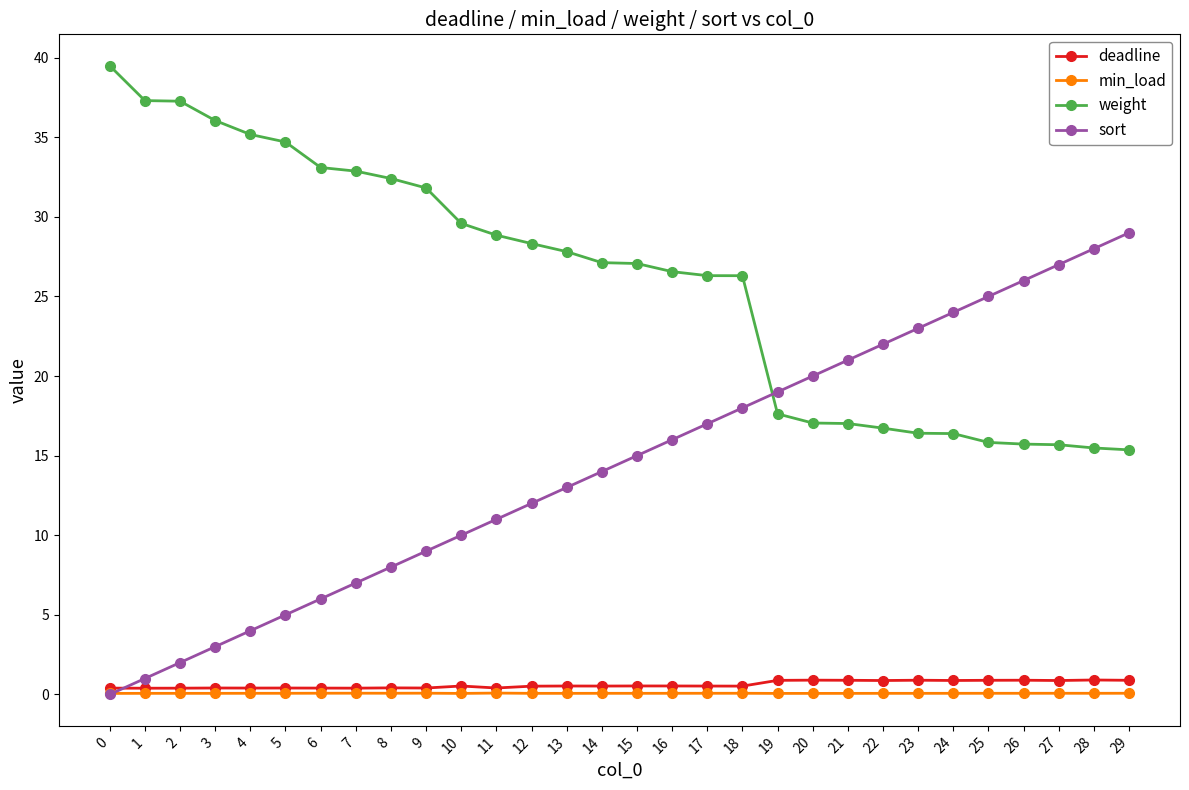

Which series has the largest total across all categories?

weight